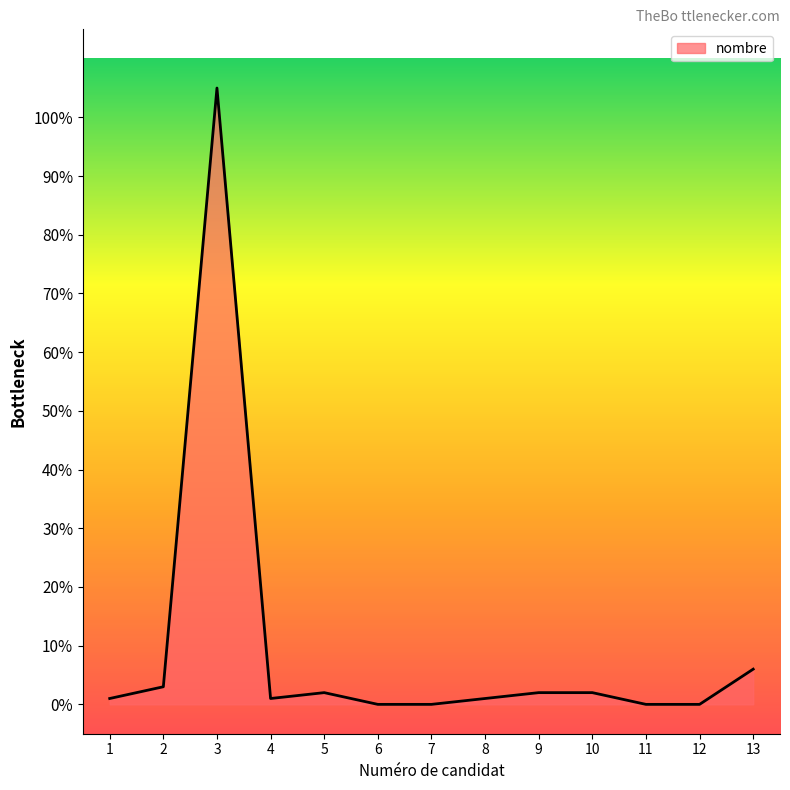

How many series are shown in this chart?

1